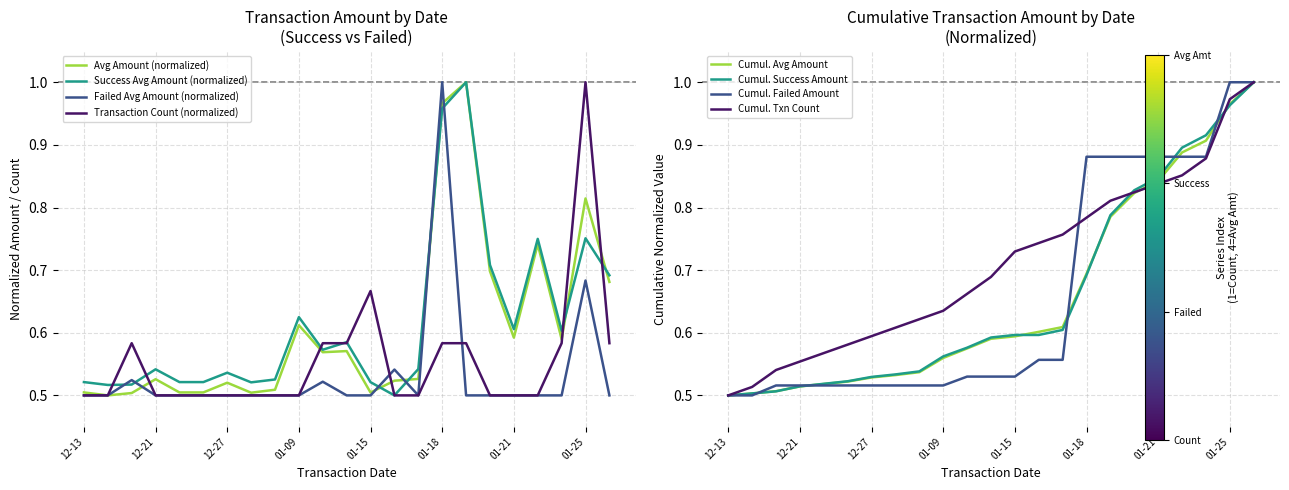

Read the value at 2024-01-06.

0.5